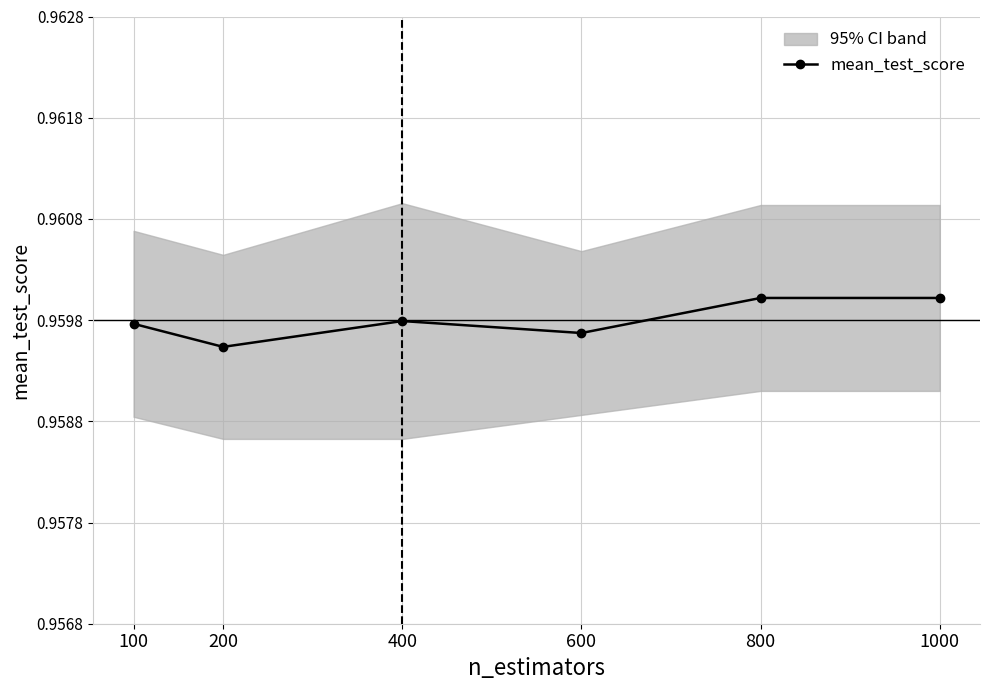

Reading left to right, extract all data points from this chart.

1.0	1.0	1.0	1.0	1.0	1.0